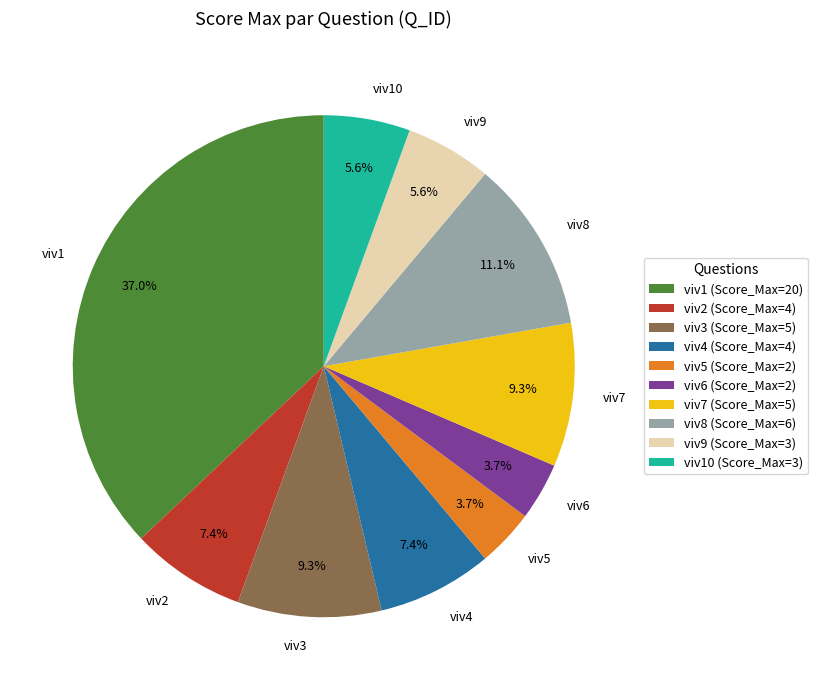

Which slice is the largest?

viv1